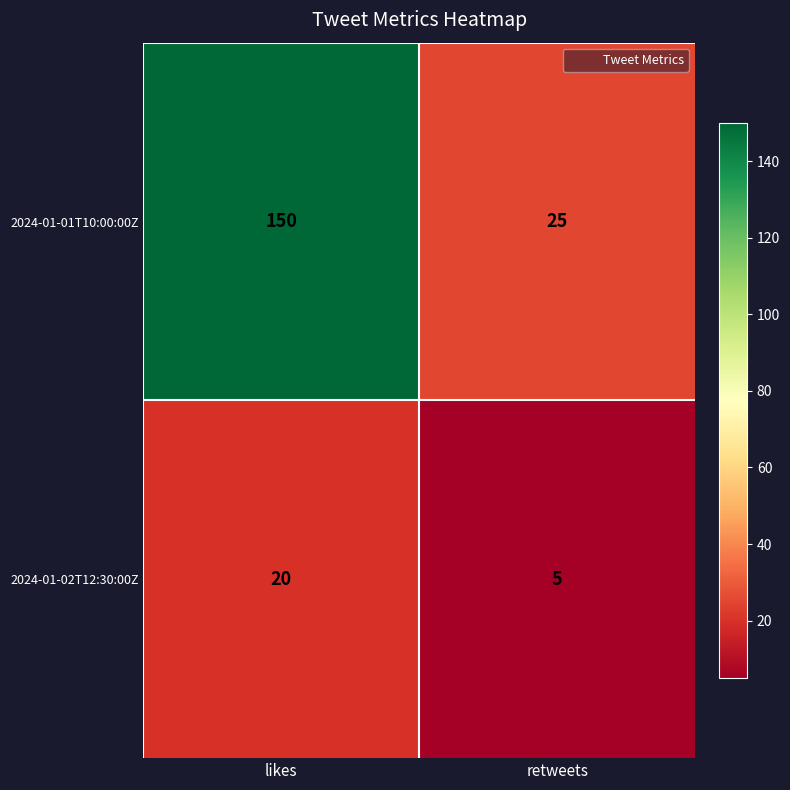

List the series in order of their overall mean, lowest first.

2024-01-02T12:30:00Z, 2024-01-01T10:00:00Z